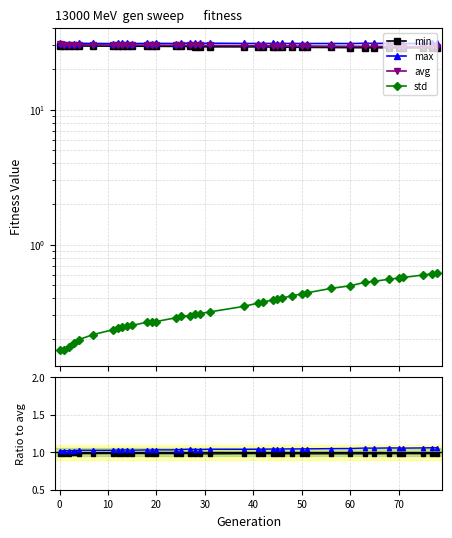

True or false: min and std intersect in this chart.

False